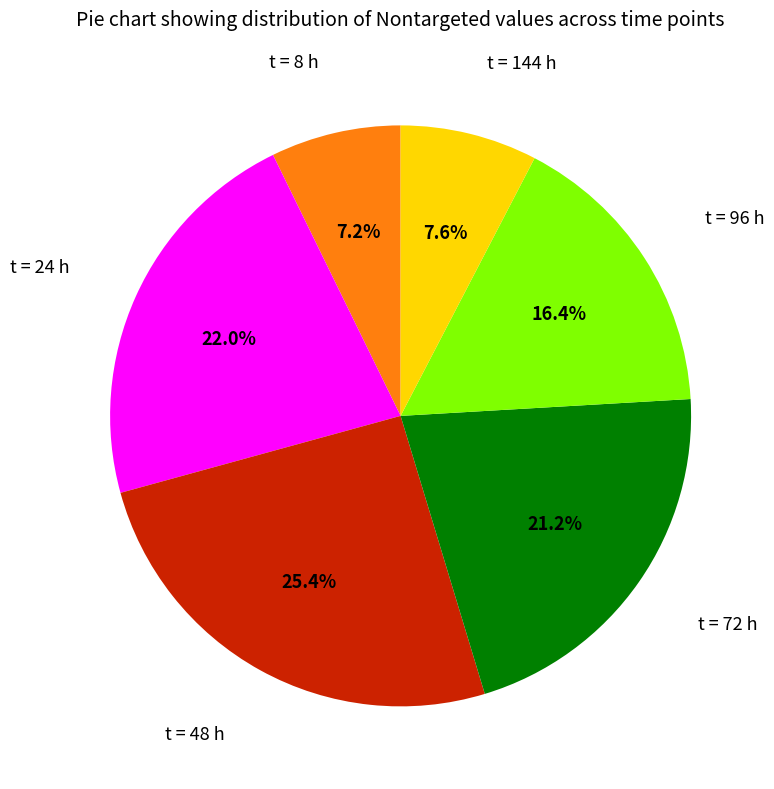

Is there a majority slice in this chart?

No